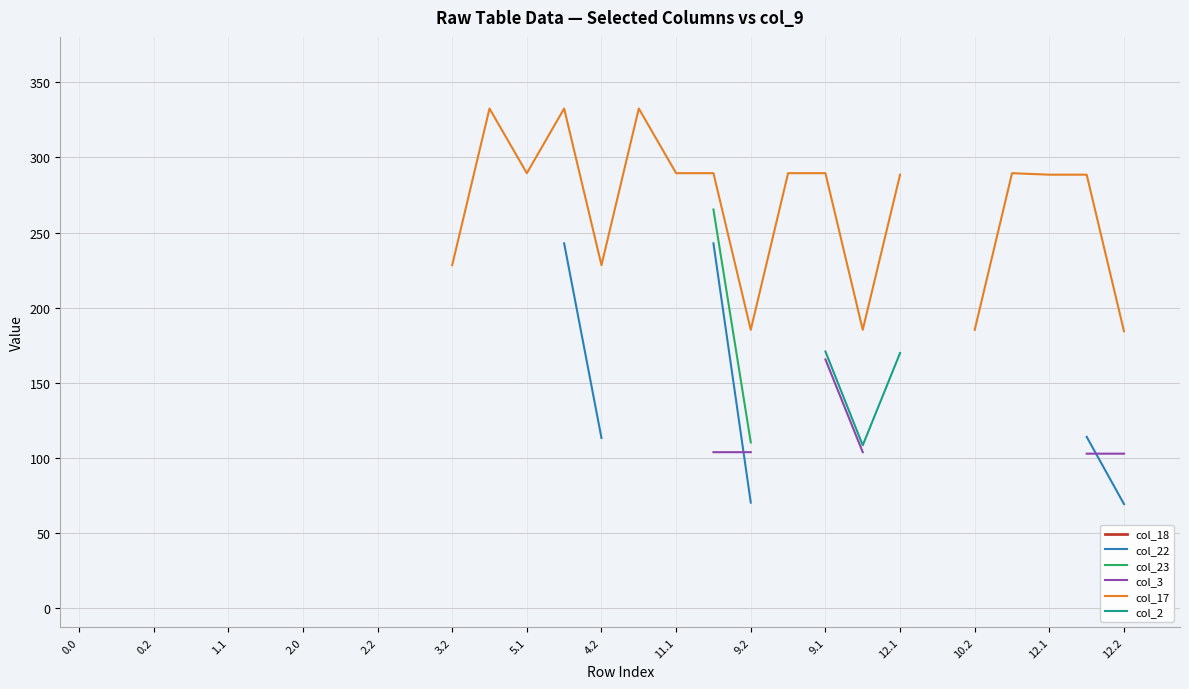

True or false: col_23 and col_2 intersect in this chart.

False